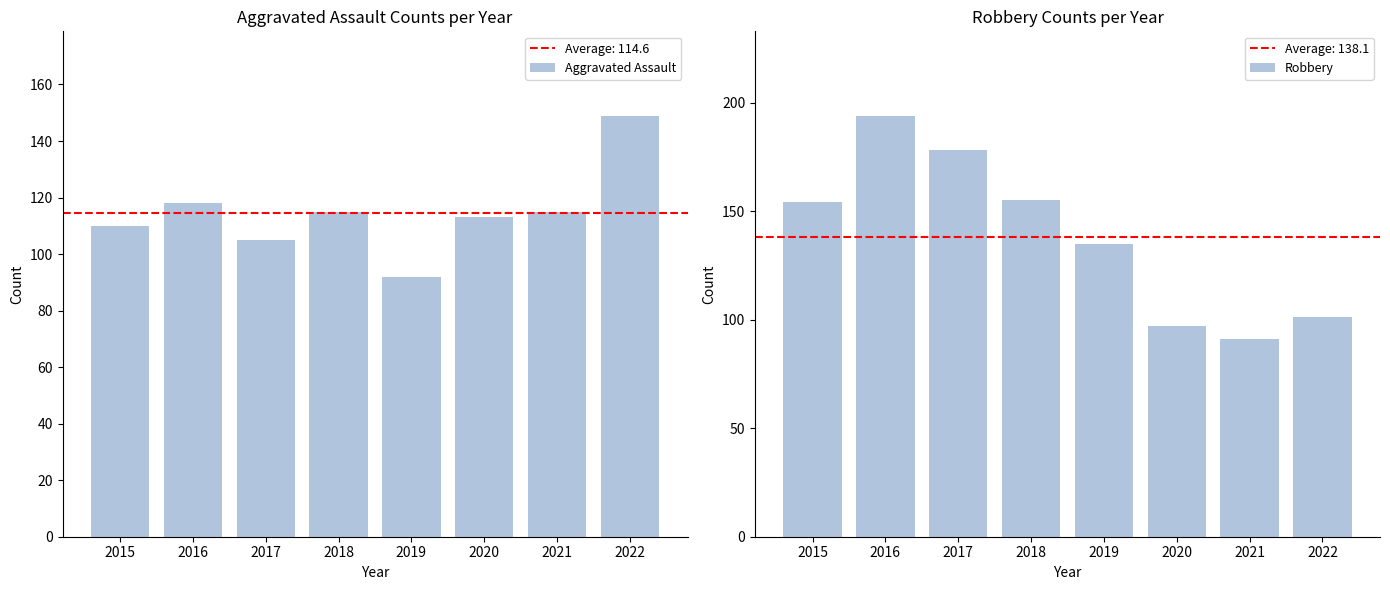

Which series has the largest total across all categories?

Robbery